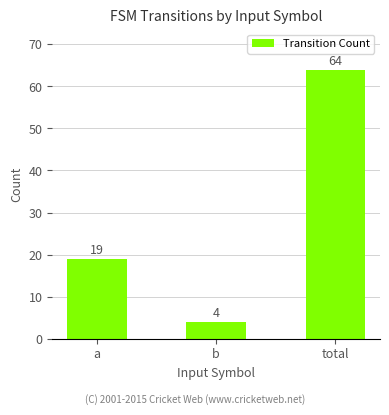

True or false: the data shows 28 at a.

False